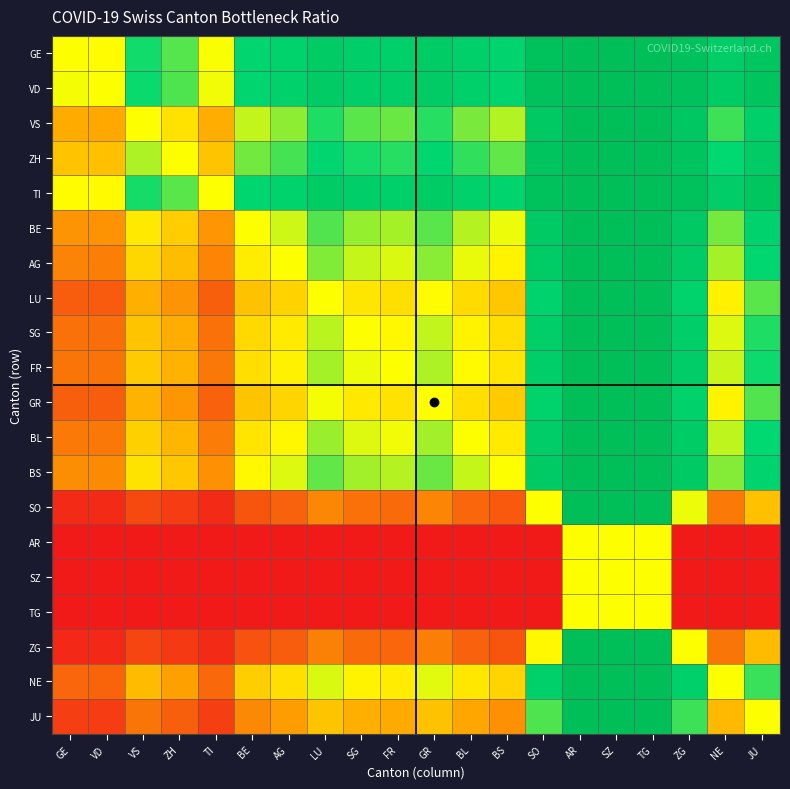

At how many categories does at least one series exceed 0?

20